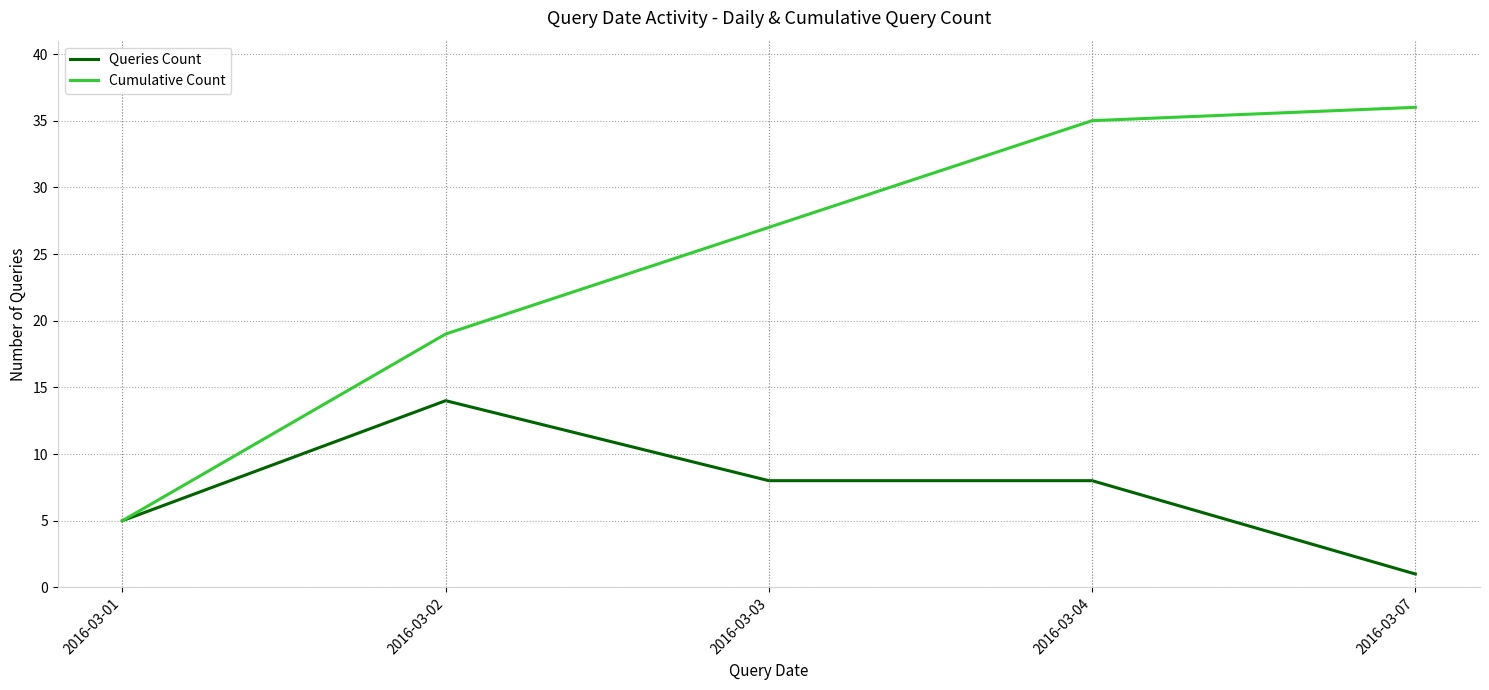

What is the spread (max minus min) of values at 2016-03-03?

19